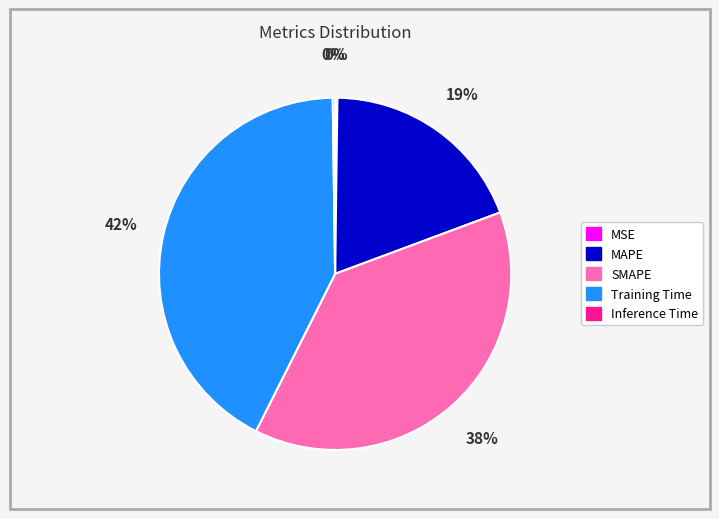

Does any single category account for the majority?

No